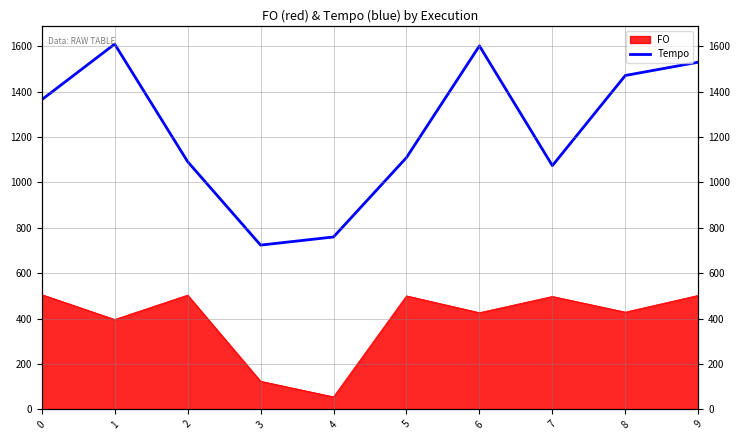

At which label is the value closest to 1166?

5